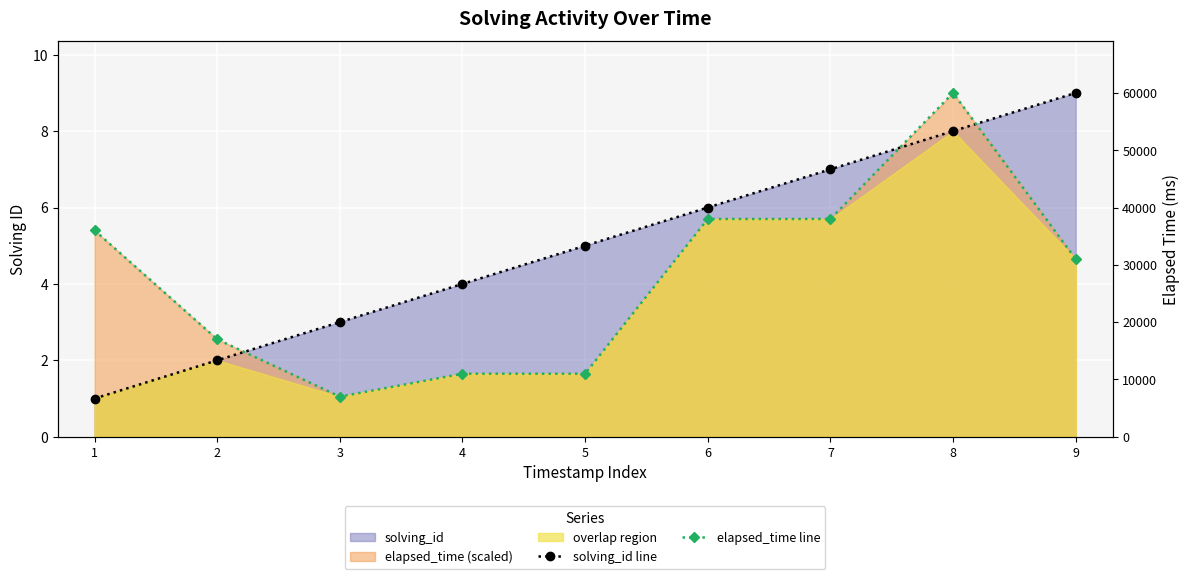

The elapsed_time line series shows 56304 at 1. True or false?

False